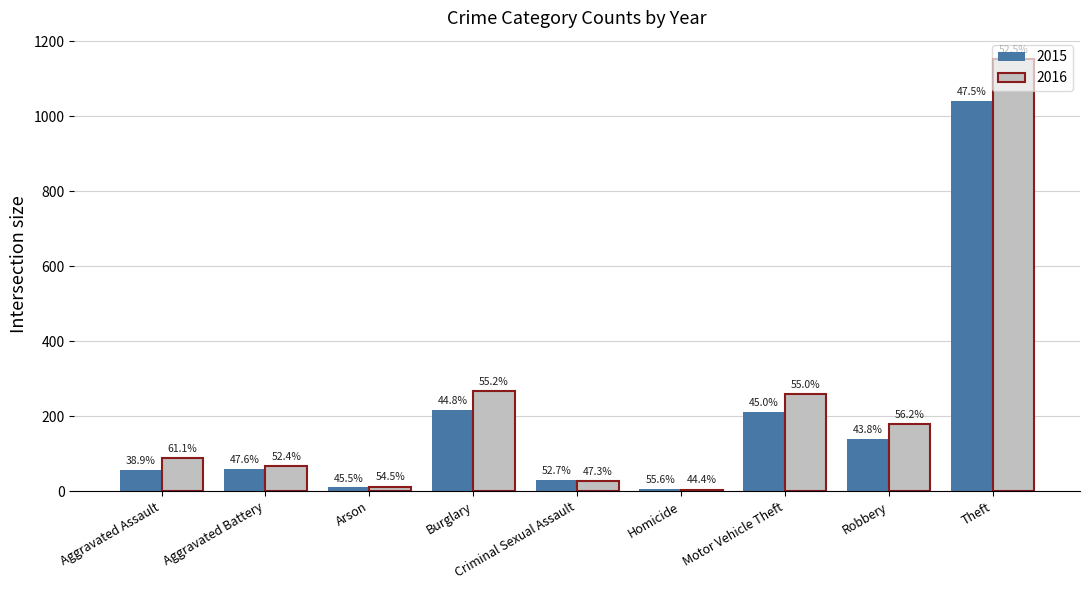

What position from the right is Criminal Sexual Assault?

5